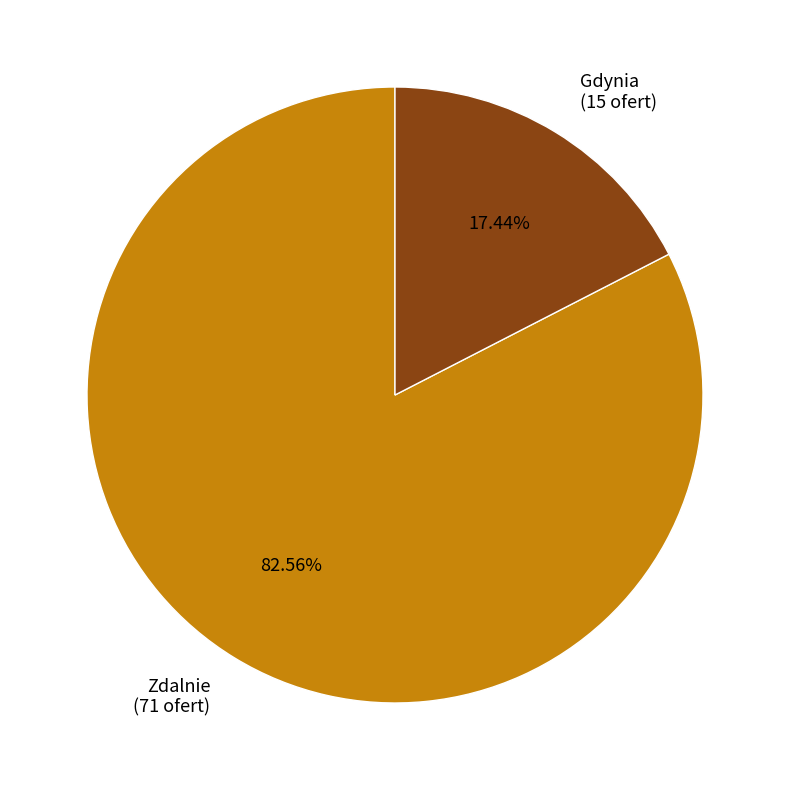

To the nearest percent, what percentage of the pie is Zdalnie?

83%